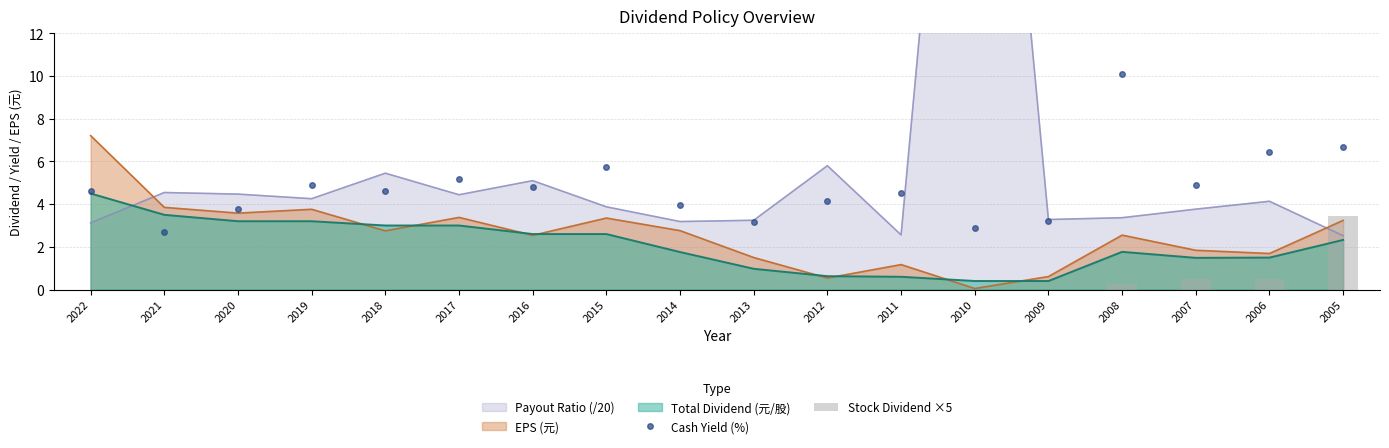

What is the difference between the maximum and second lowest values in the Stock Dividend ×5 series?

3.5